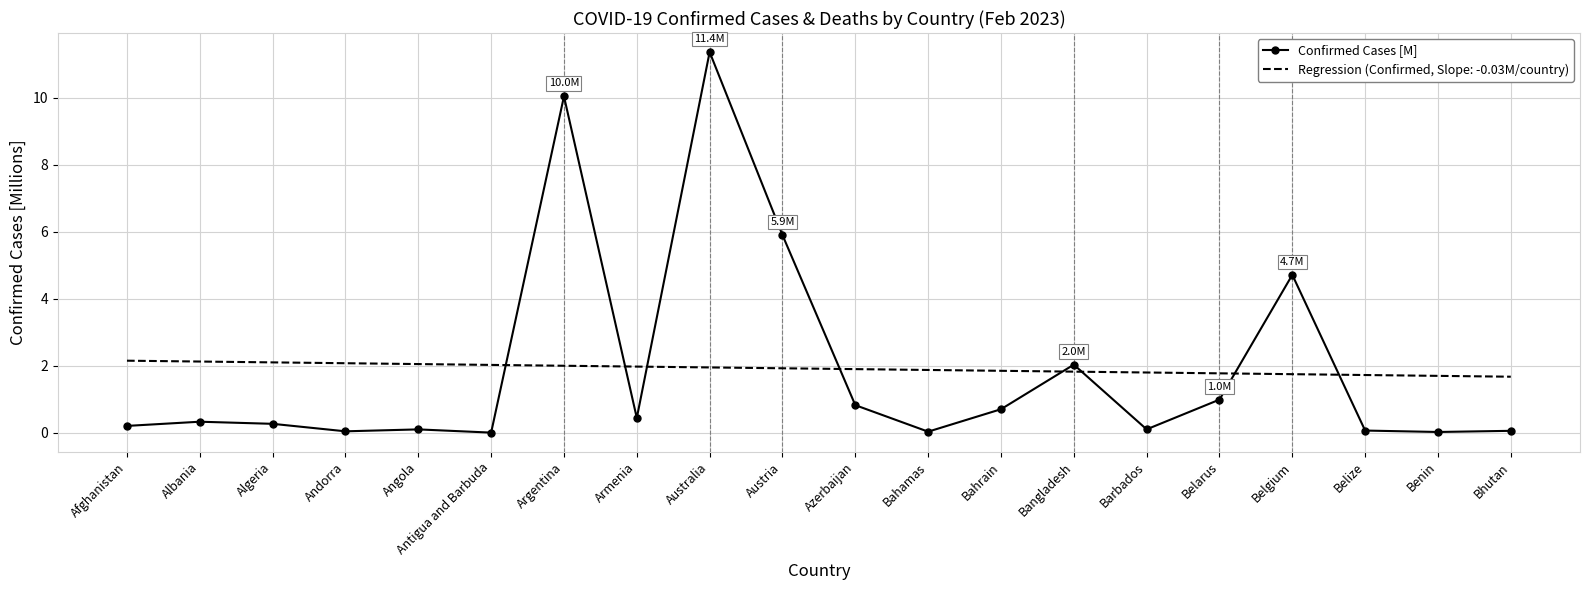

Rank the series at Belarus from highest to lowest value.

Regression (Confirmed, Slope: -0.03M/country), Confirmed Cases [M]